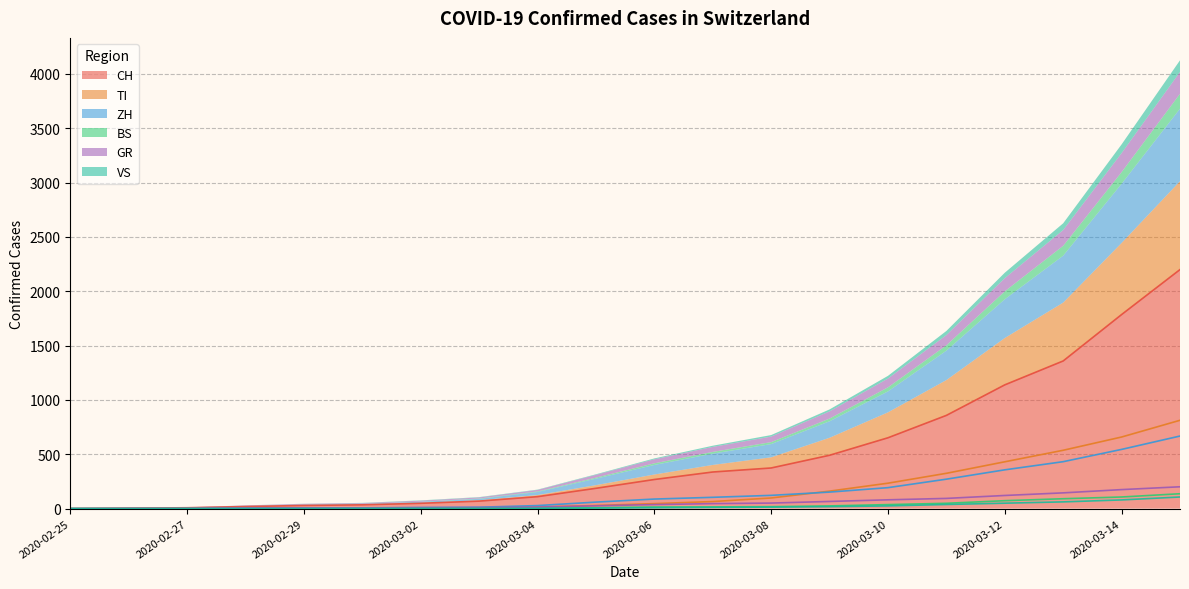

Reading right to left, transcribe all the data shown in this chart.

CH: 2020-03-15=2200	2020-03-14=1786	2020-03-13=1359	2020-03-12=1139	2020-03-11=858	2020-03-10=652	2020-03-09=491	2020-03-08=374	2020-03-07=337	2020-03-06=268	2020-03-05=187	2020-03-04=110	2020-03-03=69	2020-03-02=49	2020-03-01=35	2020-02-29=29	2020-02-28=19	2020-02-27=8	2020-02-26=4	2020-02-25=0
TI: 2020-03-15=813	2020-03-14=659	2020-03-13=537	2020-03-12=431	2020-03-11=325	2020-03-10=234	2020-03-09=161	2020-03-08=98	2020-03-07=65	2020-03-06=46	2020-03-05=29	2020-03-04=15	2020-03-03=8	2020-03-02=4	2020-03-01=2	2020-02-29=2	2020-02-28=1	2020-02-27=1	2020-02-26=1	2020-02-25=0
ZH: 2020-03-15=668	2020-03-14=545	2020-03-13=432	2020-03-12=357	2020-03-11=271	2020-03-10=193	2020-03-09=152	2020-03-08=122	2020-03-07=104	2020-03-06=88	2020-03-05=60	2020-03-04=28	2020-03-03=13	2020-03-02=10	2020-03-01=7	2020-02-29=6	2020-02-28=2	2020-02-27=0	2020-02-26=0	2020-02-25=0
BS: 2020-03-15=137	2020-03-14=107	2020-03-13=91	2020-03-12=73	2020-03-11=49	2020-03-10=37	2020-03-09=25	2020-03-08=18	2020-03-07=16	2020-03-06=15	2020-03-05=9	2020-03-04=5	2020-03-03=3	2020-03-02=1	2020-03-01=1	2020-02-29=1	2020-02-28=1	2020-02-27=1	2020-02-26=0	2020-02-25=0
GR: 2020-03-15=201	2020-03-14=175	2020-03-13=145	2020-03-12=121	2020-03-11=94	2020-03-10=81	2020-03-09=66	2020-03-08=51	2020-03-07=46	2020-03-06=37	2020-03-05=26	2020-03-04=14	2020-03-03=10	2020-03-02=9	2020-03-01=6	2020-02-29=6	2020-02-28=6	2020-02-27=2	2020-02-26=2	2020-02-25=0
VS: 2020-03-15=107	2020-03-14=80	2020-03-13=62	2020-03-12=50	2020-03-11=38	2020-03-10=25	2020-03-09=18	2020-03-08=14	2020-03-07=11	2020-03-06=8	2020-03-05=5	2020-03-04=3	2020-03-03=3	2020-03-02=3	2020-03-01=2	2020-02-29=1	2020-02-28=1	2020-02-27=0	2020-02-26=0	2020-02-25=0